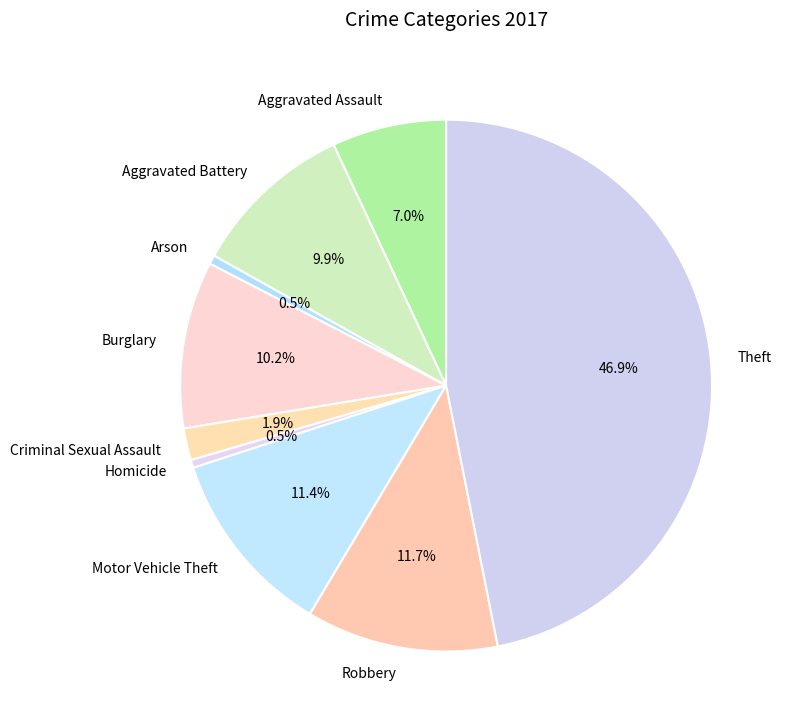

Does Aggravated Battery represent more than half of the total?

No